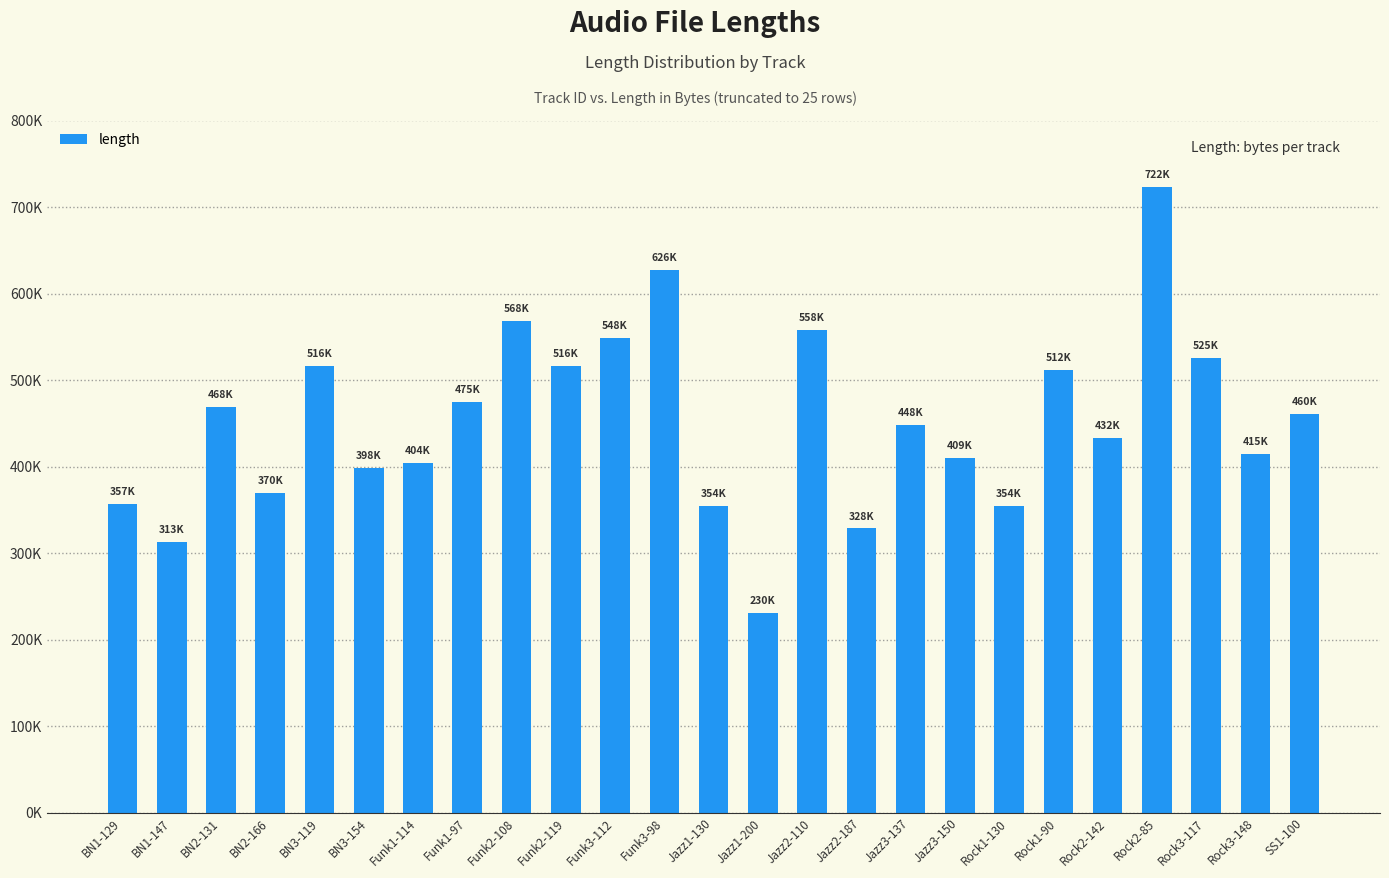

Are the bars horizontal?

No